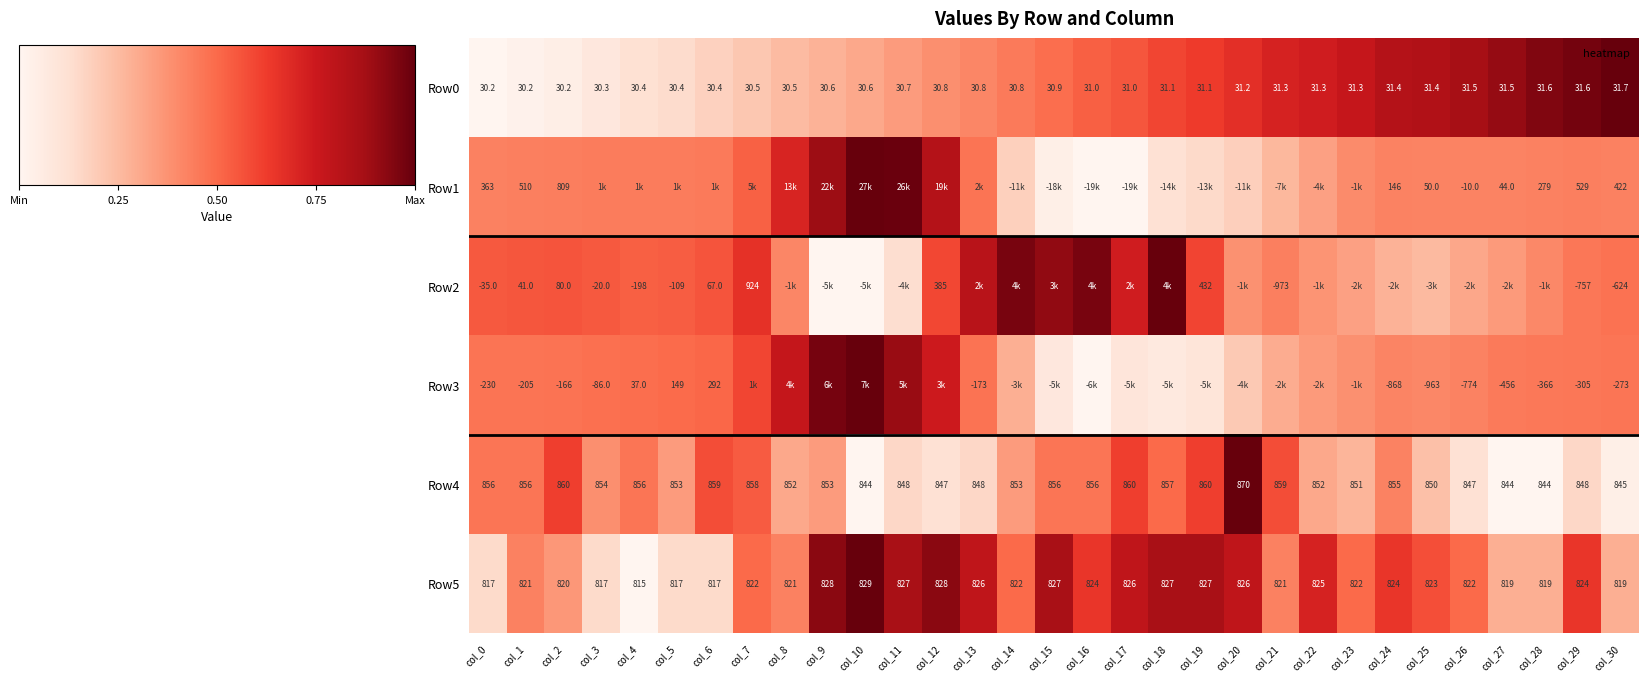

True or false: Row0 has a value of 0.2 at col_9.

False